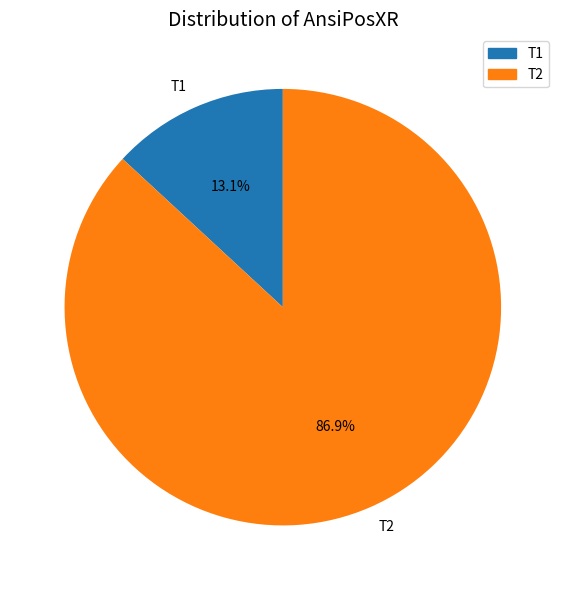

What is the total percentage of T1 and T2?

100.0%